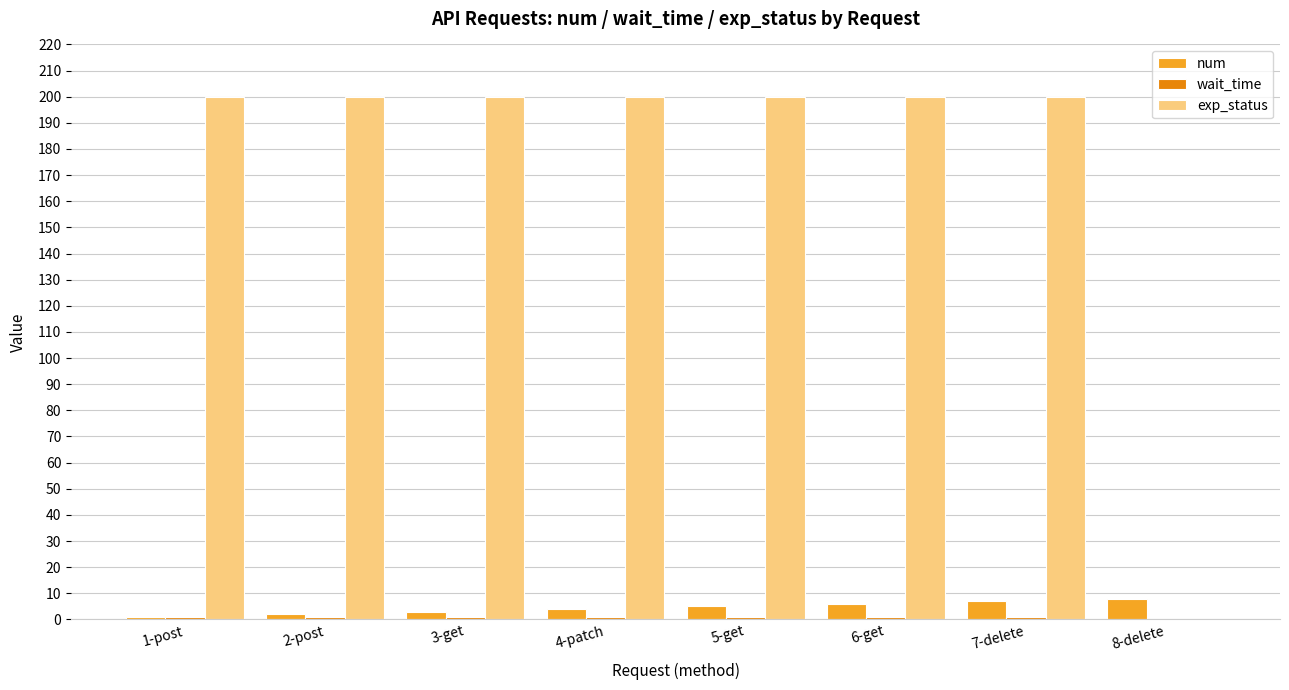

Are the bars grouped side by side (vs. stacked)?

Yes